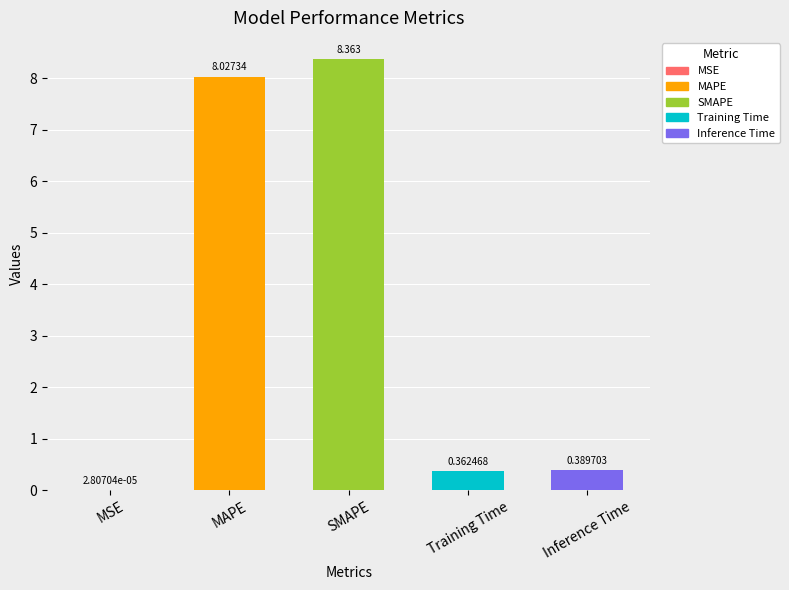

The chart shows a value of 3.1 at MAPE. True or false?

False